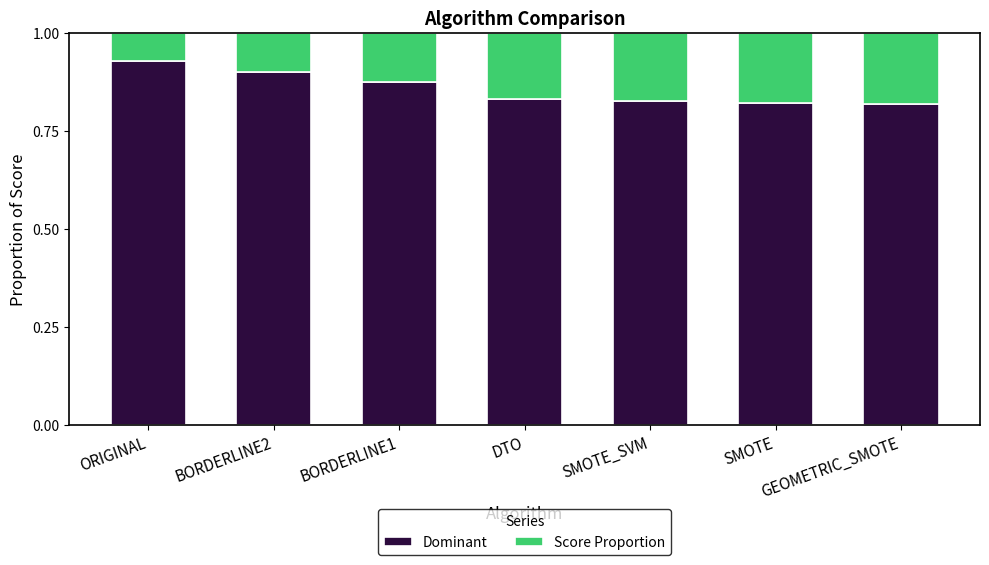

The Dominant series shows 1.5 at GEOMETRIC_SMOTE. True or false?

False